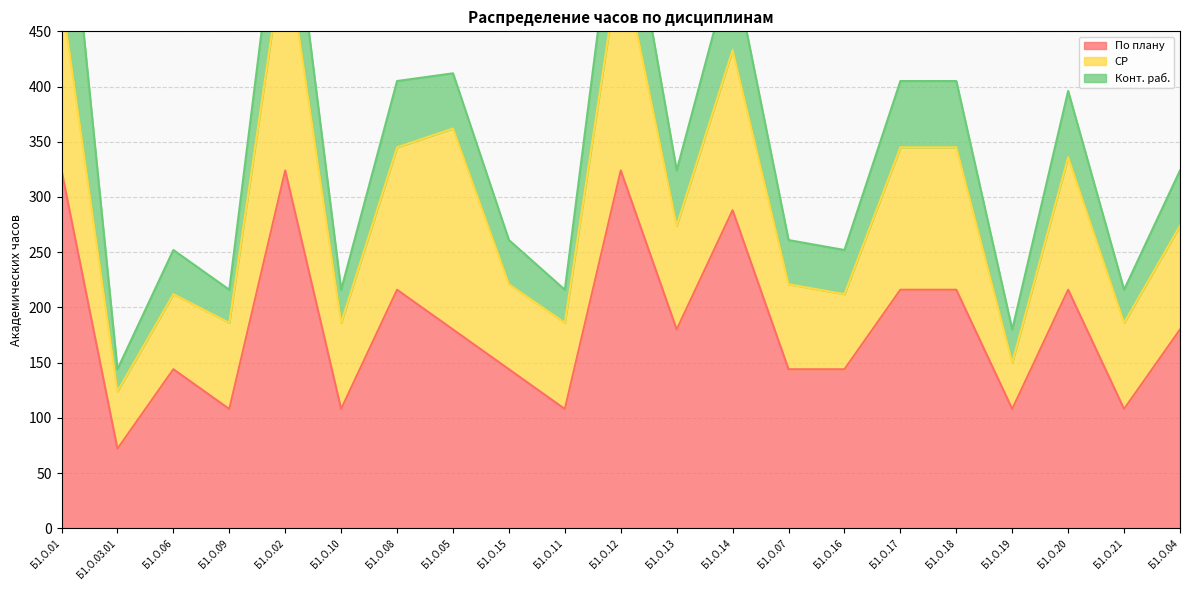

Rank the categories by Конт. раб. value from highest to lowest.

Б1.О.01, Б1.О.12, Б1.О.02, Б1.О.14, Б1.О.08, Б1.О.17, Б1.О.18, Б1.О.20, Б1.О.05, Б1.О.13, Б1.О.04, Б1.О.06, Б1.О.15, Б1.О.07, Б1.О.16, Б1.О.09, Б1.О.10, Б1.О.11, Б1.О.19, Б1.О.21, Б1.О.03.01